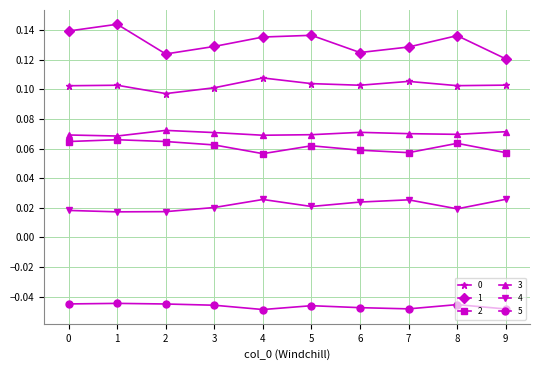

True or false: 1 and 4 intersect in this chart.

False